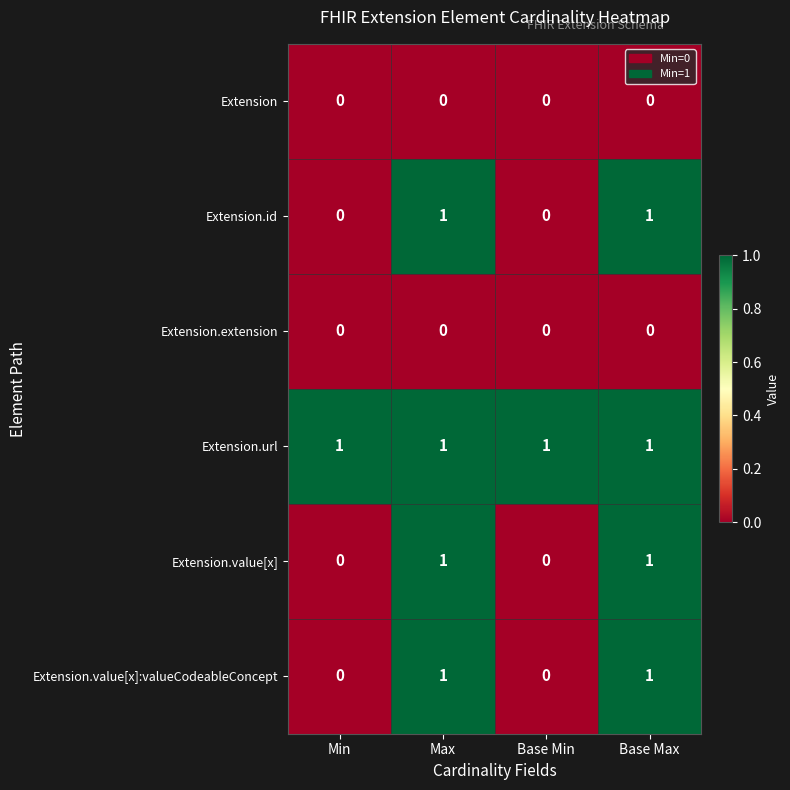

Reading left to right, transcribe all the data shown in this chart.

Extension: Min=0	Max=0	Base Min=0	Base Max=0
Extension.id: Min=0	Max=1	Base Min=0	Base Max=1
Extension.extension: Min=0	Max=0	Base Min=0	Base Max=0
Extension.url: Min=1	Max=1	Base Min=1	Base Max=1
Extension.value[x]: Min=0	Max=1	Base Min=0	Base Max=1
Extension.value[x]:valueCodeableConcept: Min=0	Max=1	Base Min=0	Base Max=1